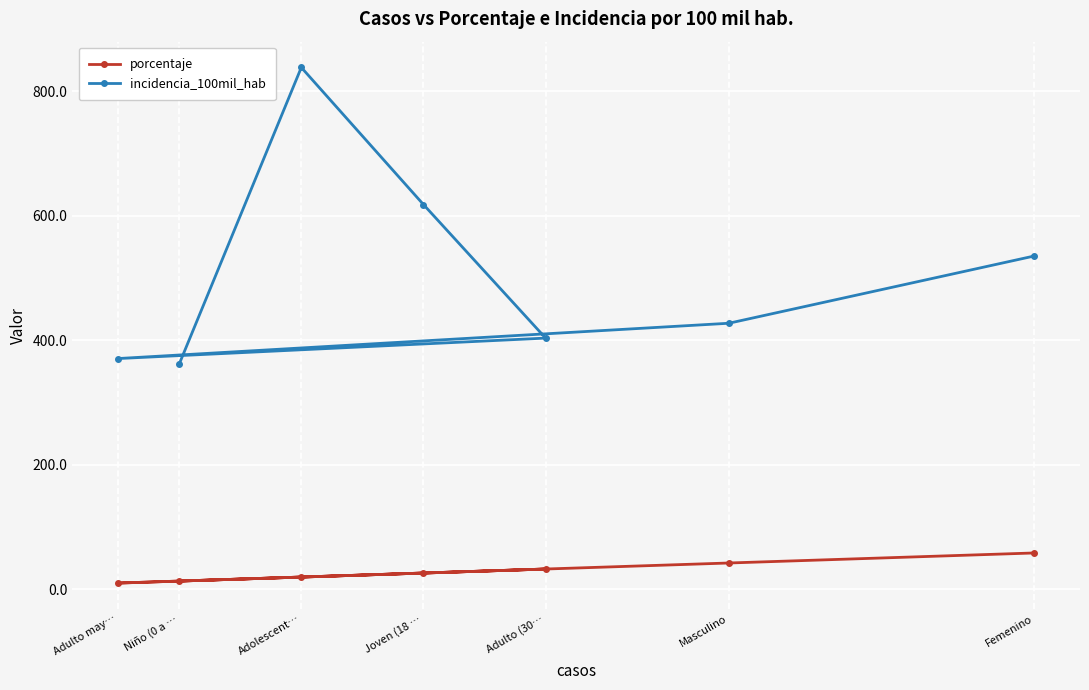

What are all the series names shown in the legend?

porcentaje, incidencia_100mil_hab